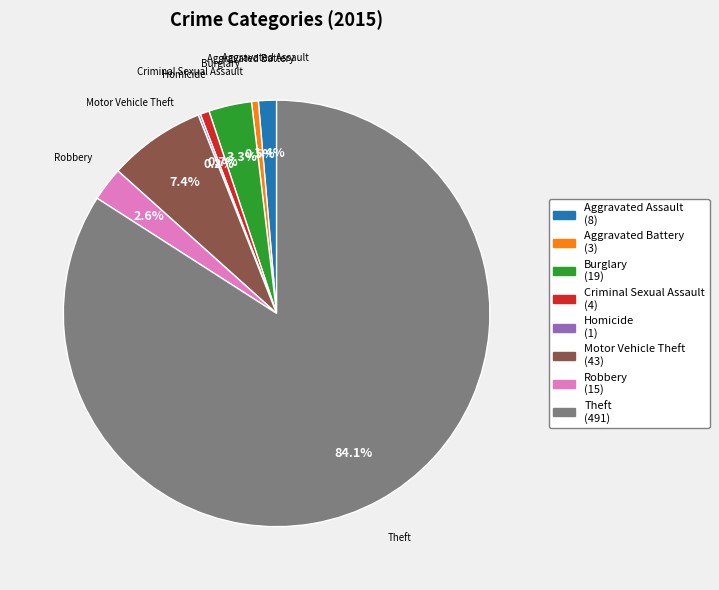

To the nearest percent, what is the combined percentage of Robbery and Criminal Sexual Assault?

3%